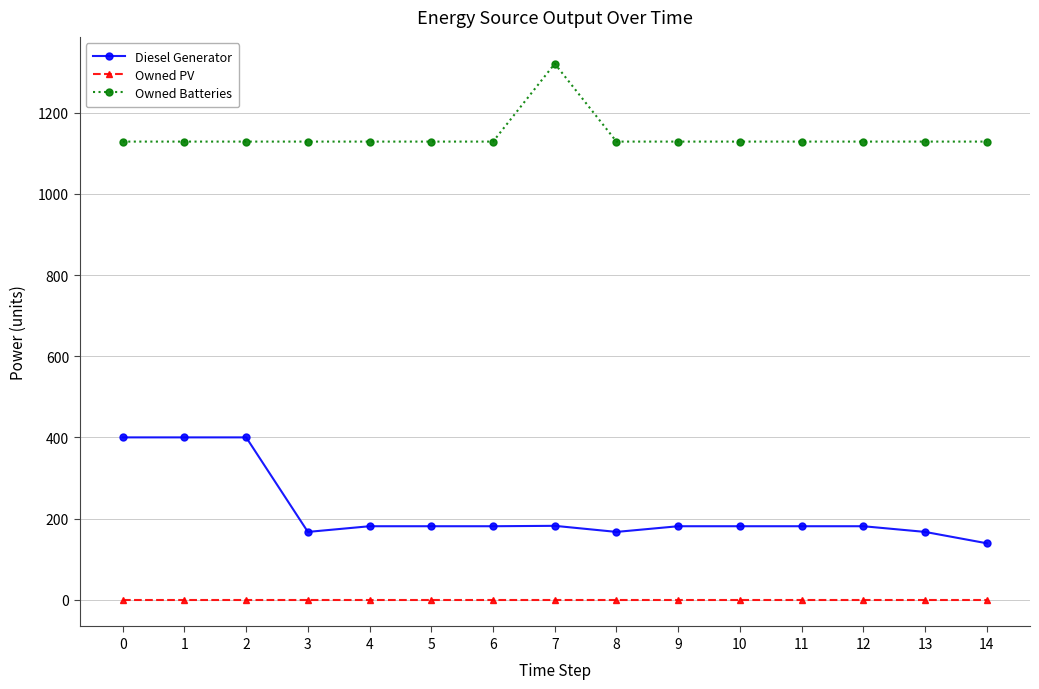

At 14, list the series in order from smallest to largest.

Owned PV, Diesel Generator, Owned Batteries